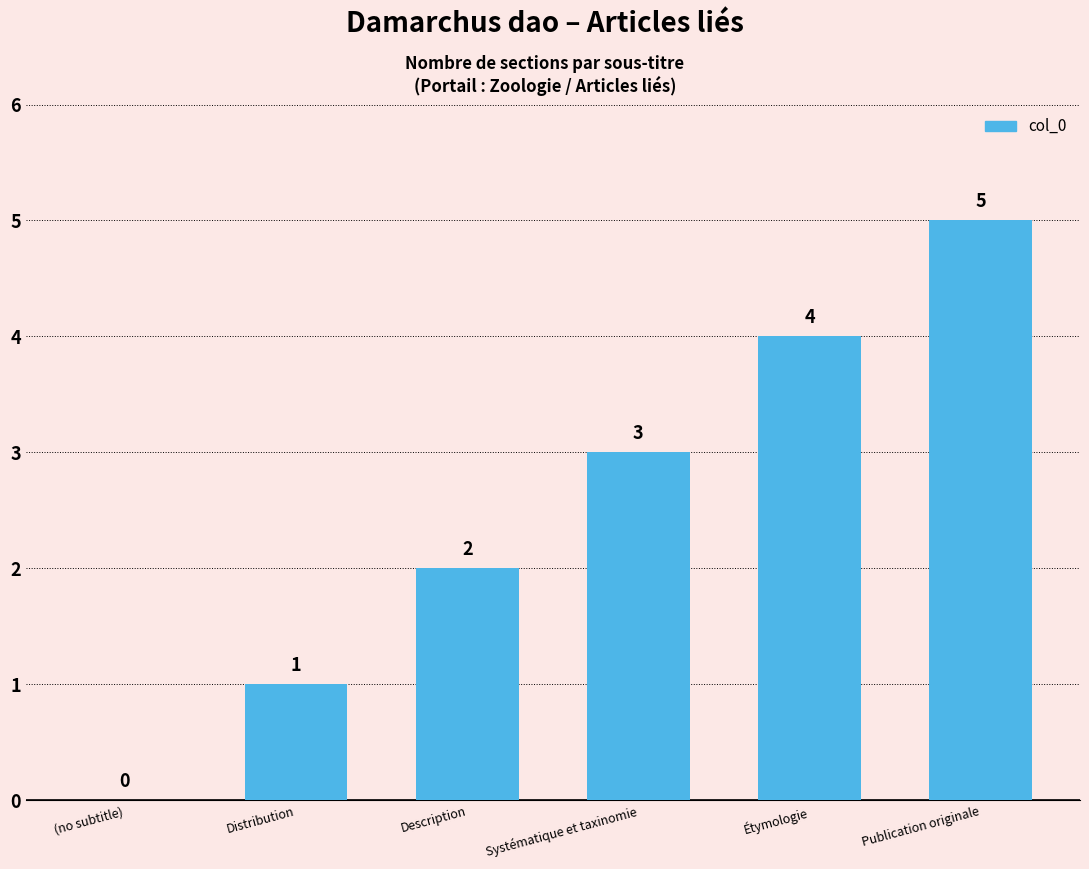

Reading right to left, list all the values displayed in this chart.

Publication originale=5	Étymologie=4	Systématique et taxinomie=3	Description=2	Distribution=1	(no subtitle)=0